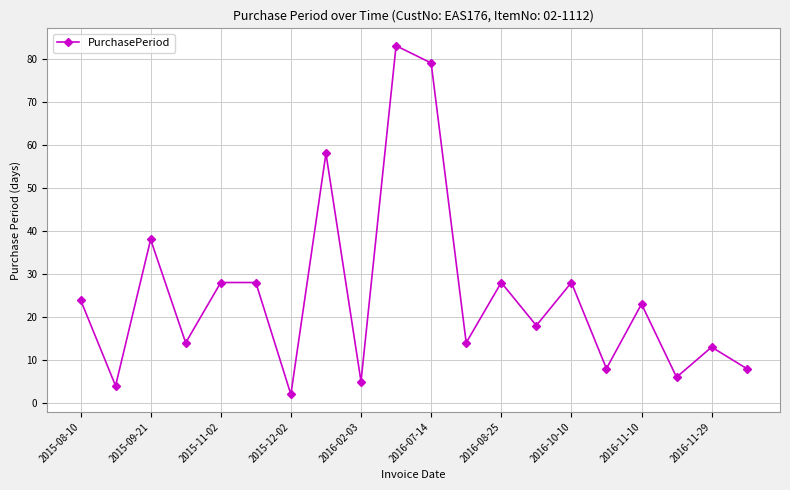

How many categories are shown in the chart?

20